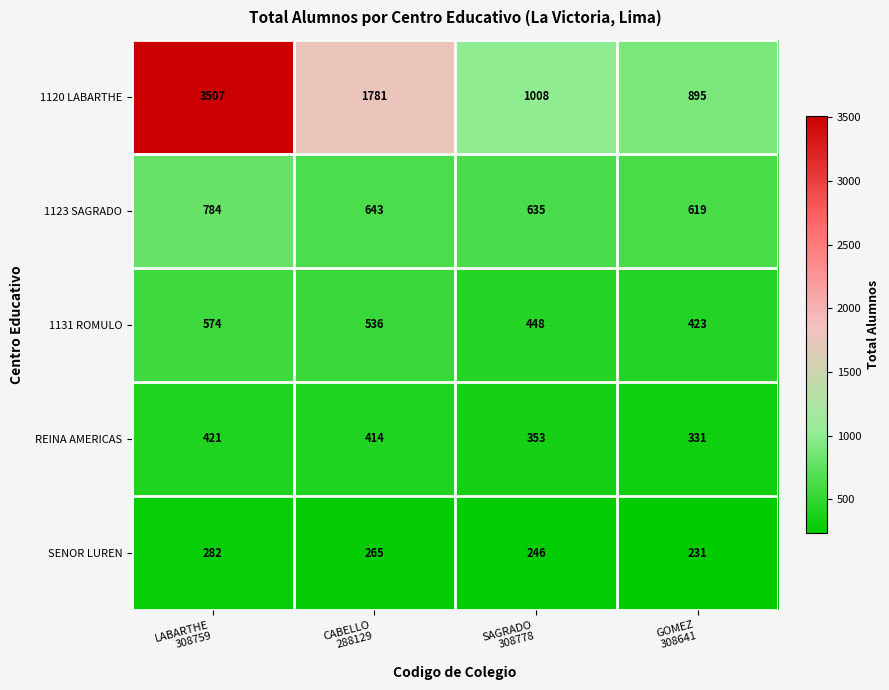

Which series has the largest total across all categories?

1120 LABARTHE